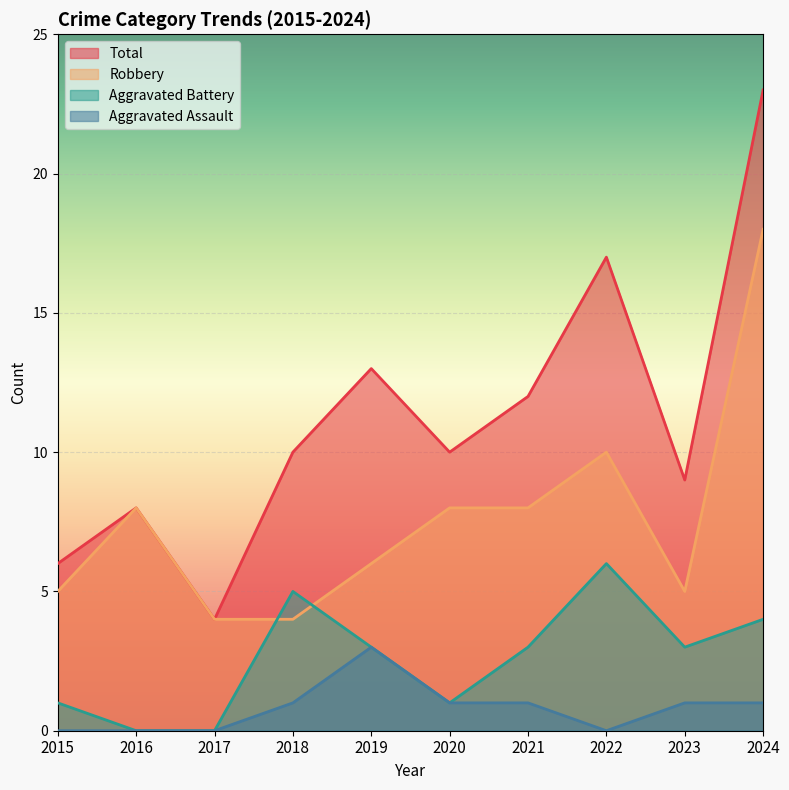

What is the sum of the Total values at 2016 and 2021?

20